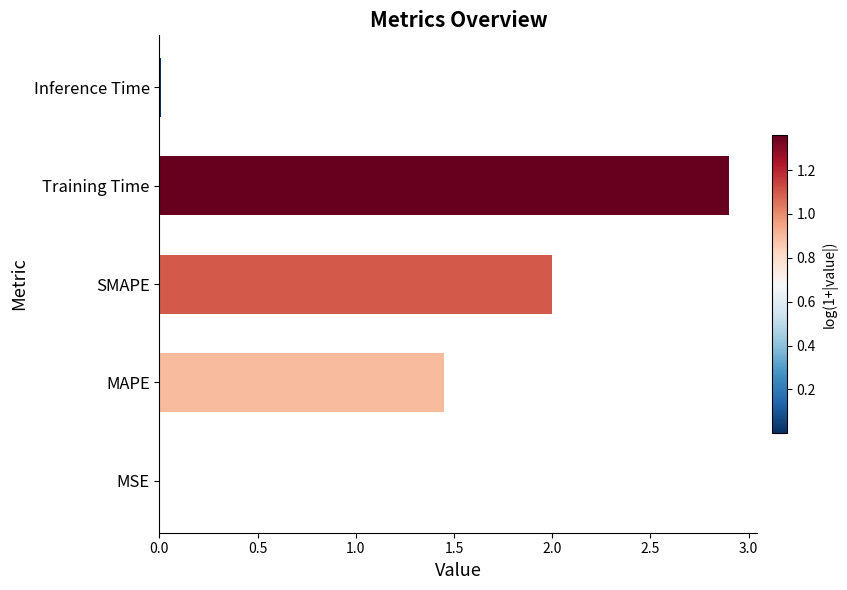

What is the sum of all values?

6.4